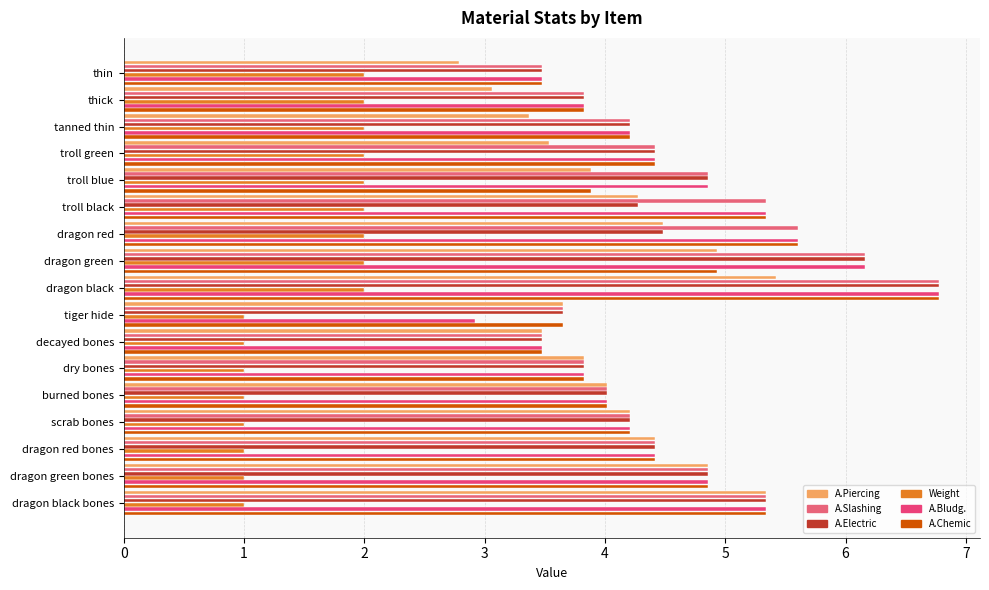

Which series has the largest total across all categories?

A.Slashing